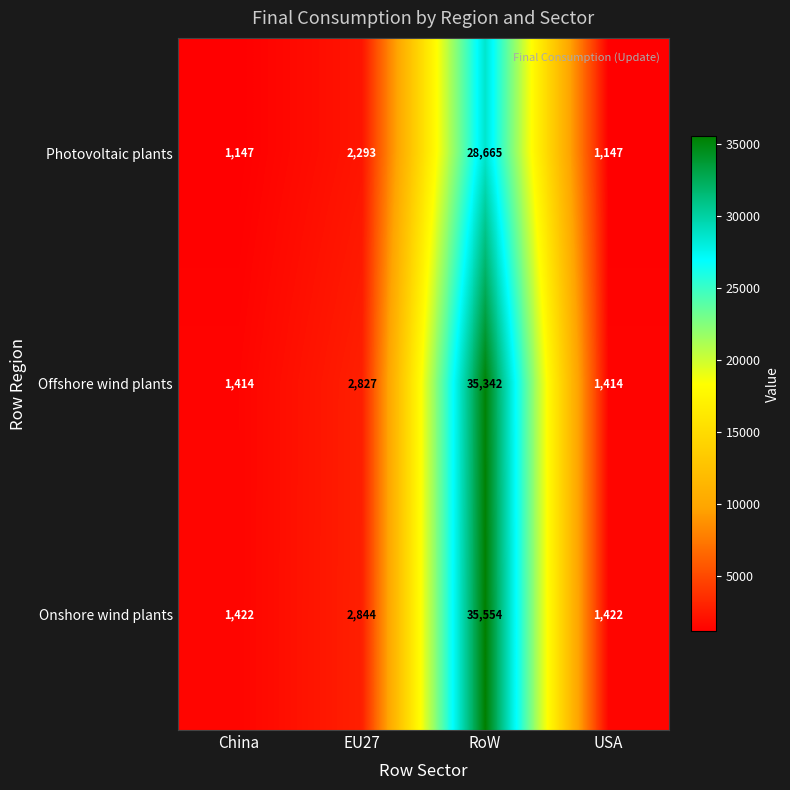

Count the number of data series in this chart.

3